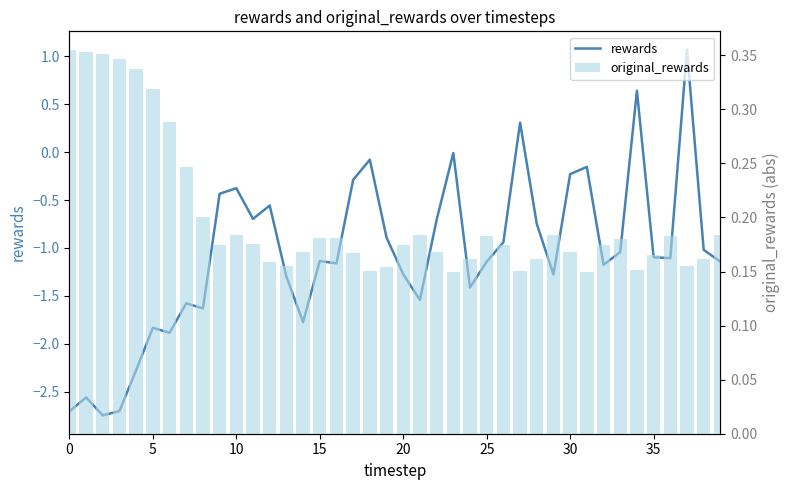

What is the difference between the second highest and second lowest values in the rewards series?

3.3